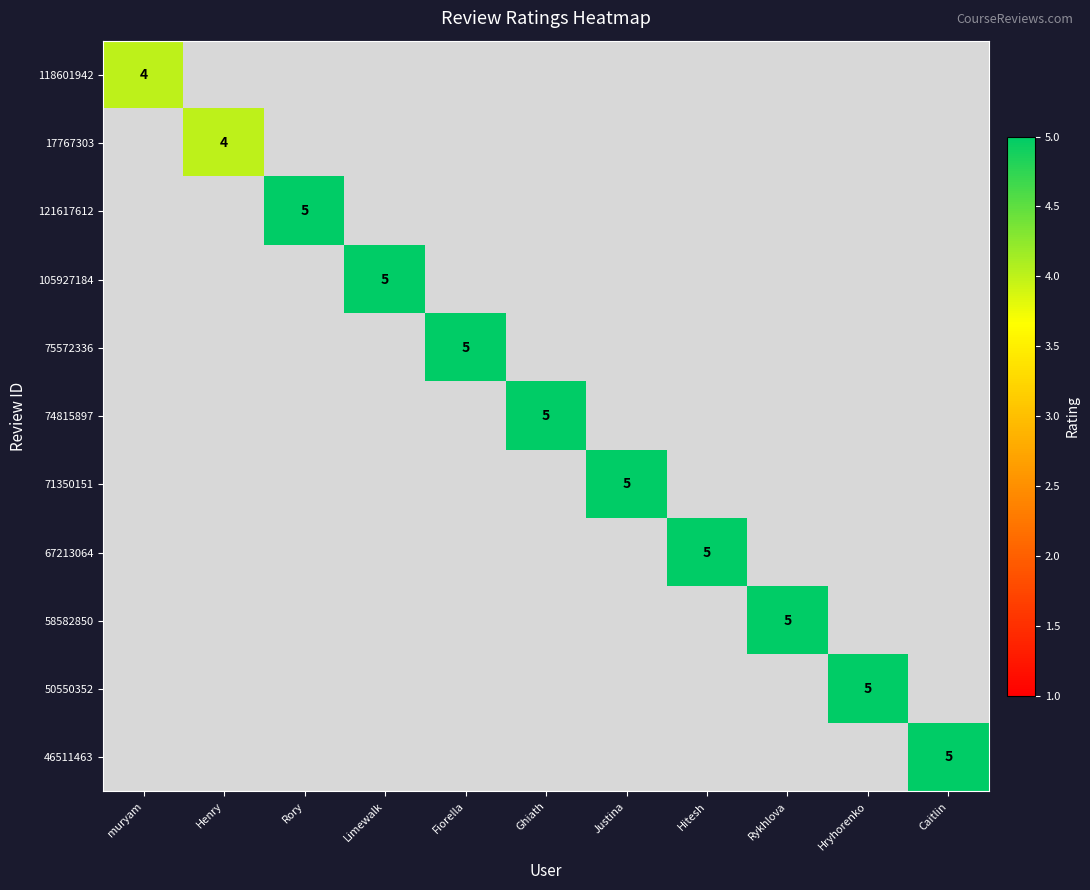

At Hitesh, list the series in order from largest to smallest.

118601942, 17767303, 121617612, 105927184, 75572336, 74815897, 71350151, 67213064, 58582850, 50550352, 46511463